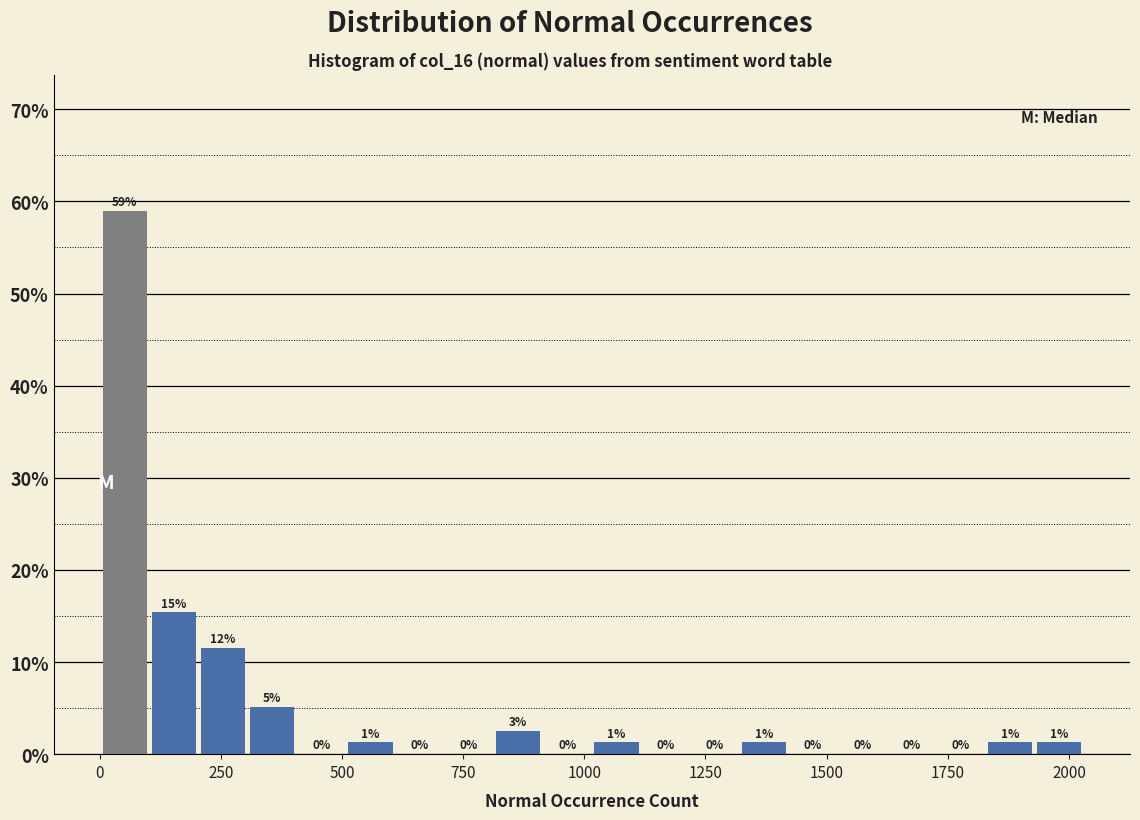

Around what value on the x-axis is the tallest bar? Give the approximate position of its centre, as read against the axis.

50